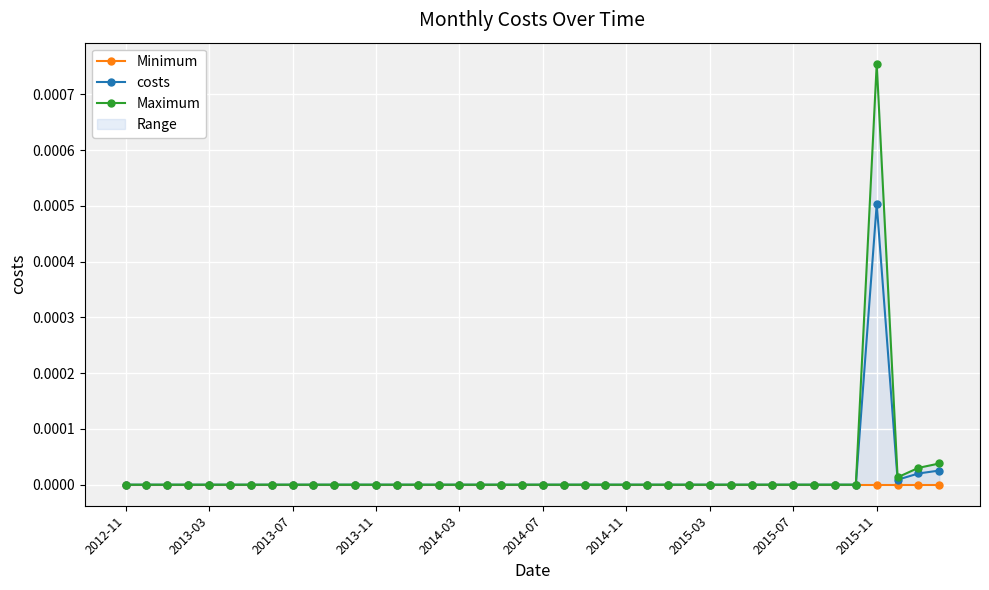

Which series has the largest range (max minus min)?

Maximum